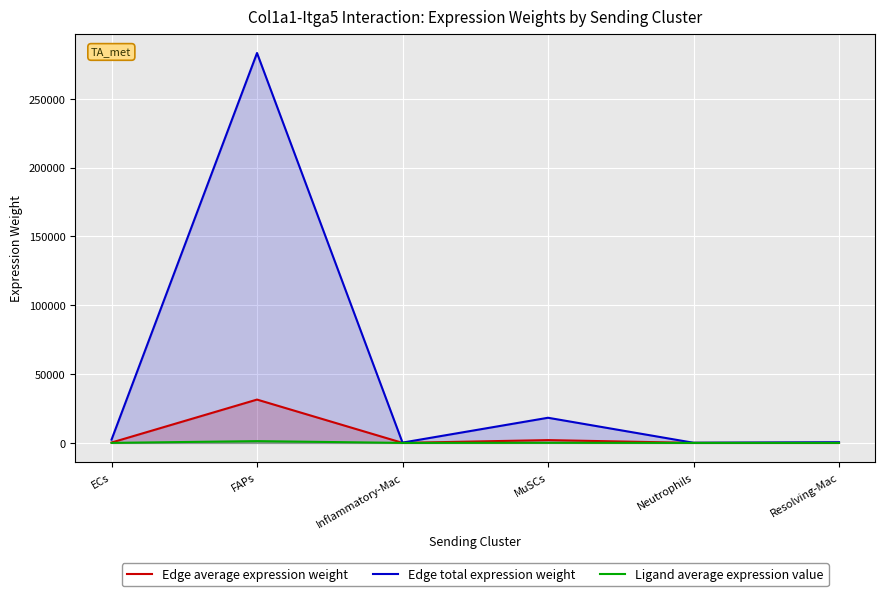

At which category does the chart reach its minimum across all series?

Neutrophils